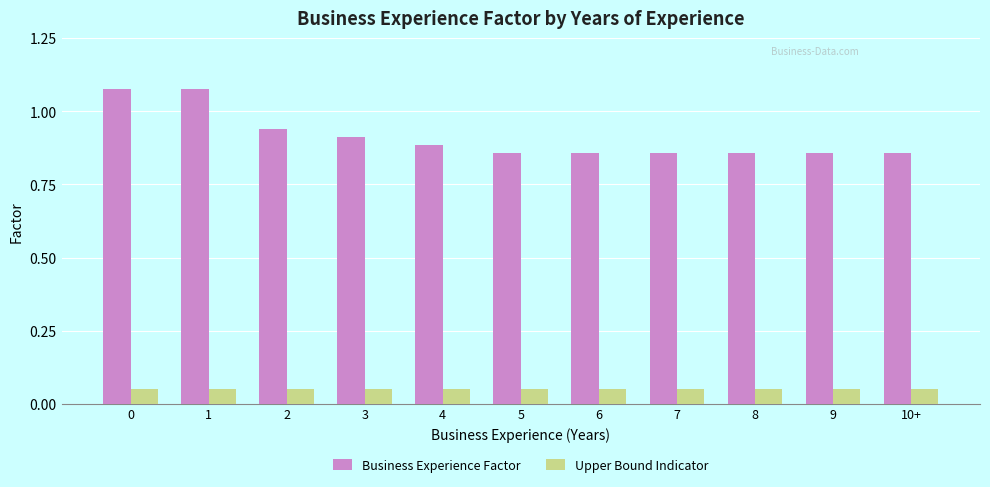

What is the difference between the highest and lowest values at 1?

1.0